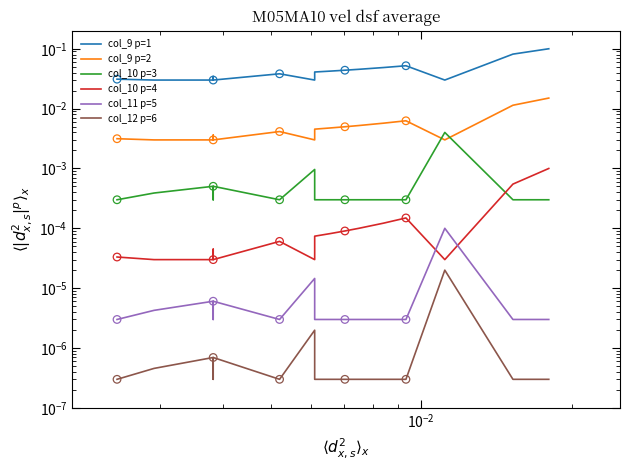

Which series has the largest total across all categories?

col_9 p=1